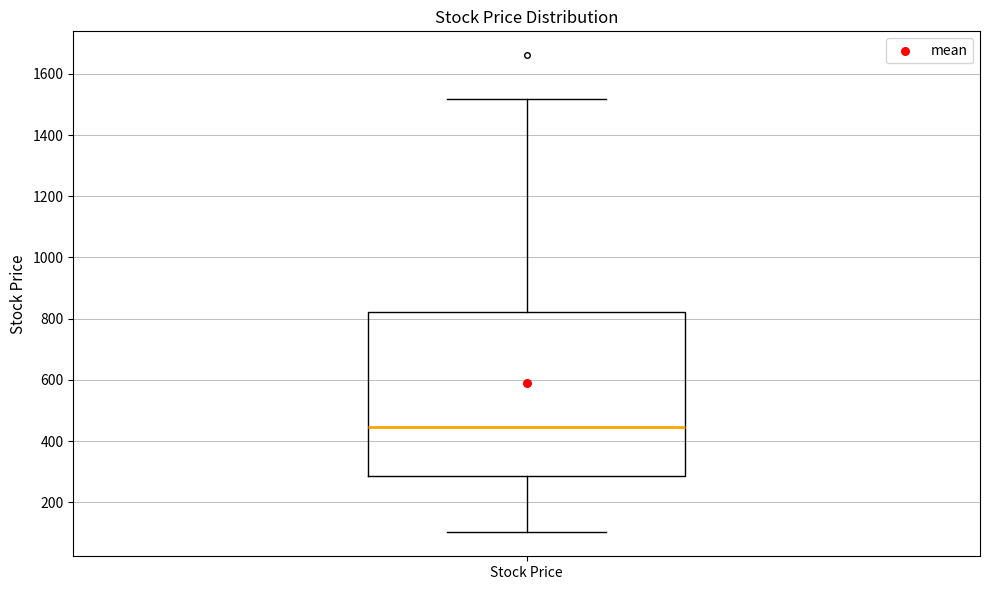

Read this box plot against the y-axis: the position of the median line, the range covered by the box, and the ends of both whiskers. The values are not printed on the chart, so give them approximately, as read against the axis.

median 440, box 280 to 820, whiskers 100 to 1520